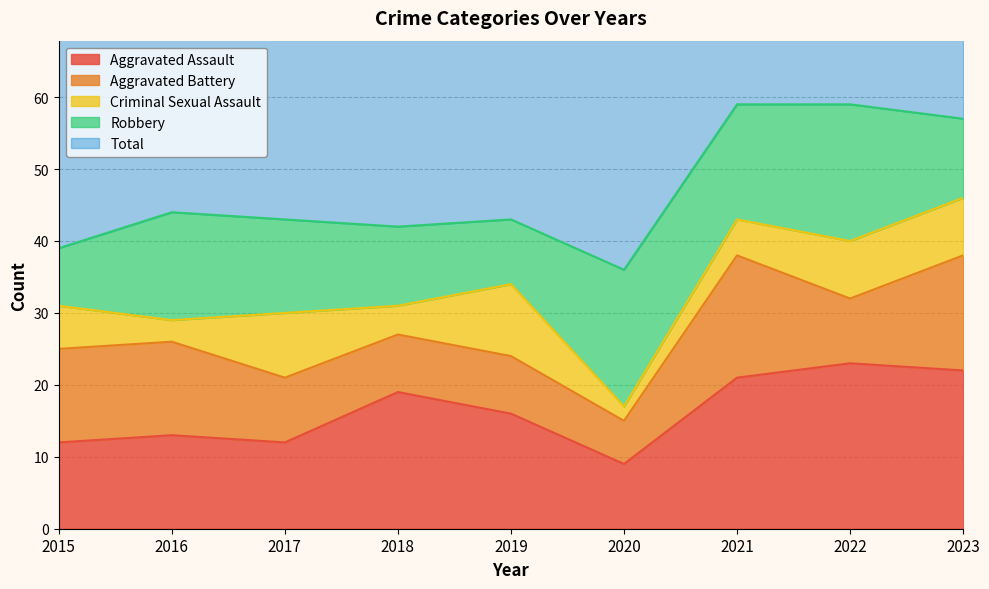

Which series has the largest total across all categories?

Total